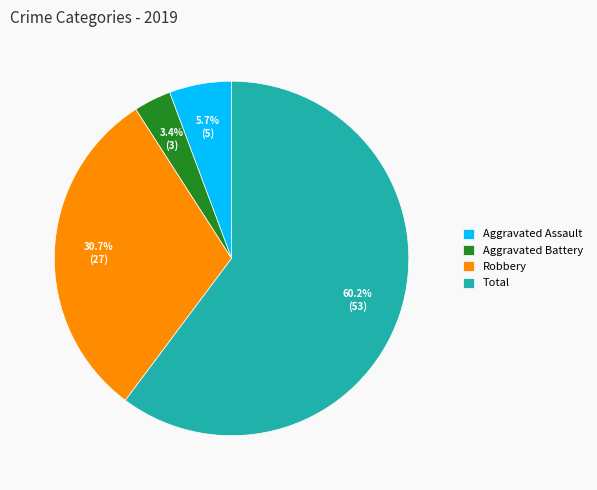

What portion of the pie excludes Total?

39.8%